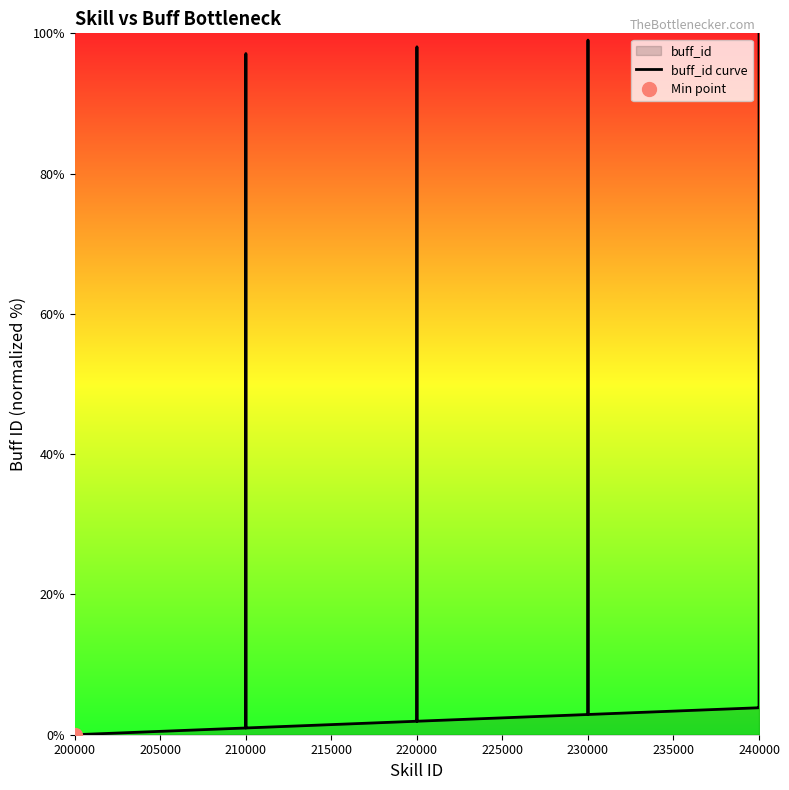

Is it true that buff_id curve equals 3.8 at 240000?

True